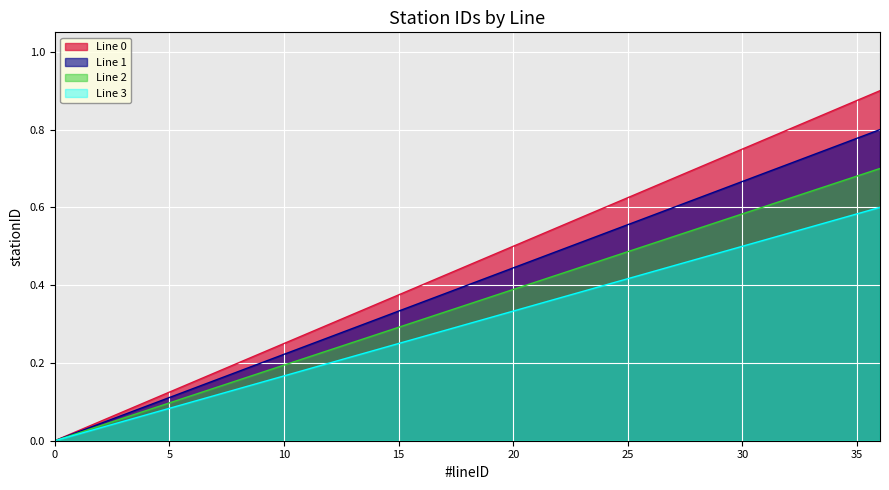

True or false: Line 0 has more than 0 interior local peaks.

False